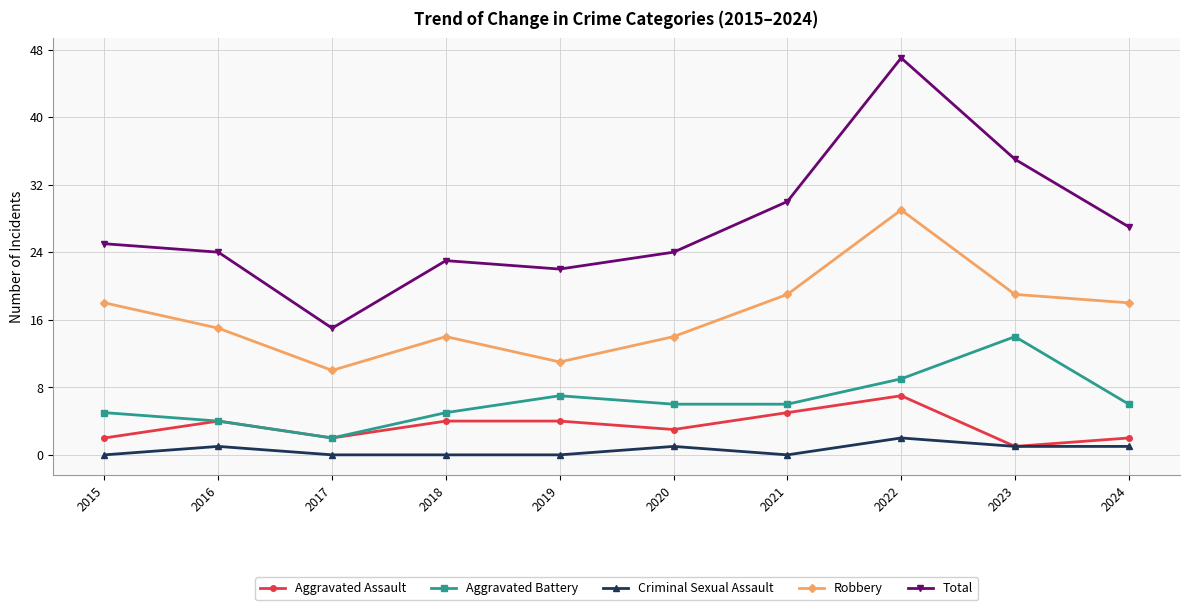

What is the sum of the Aggravated Battery values at 2023 and 2018?

19